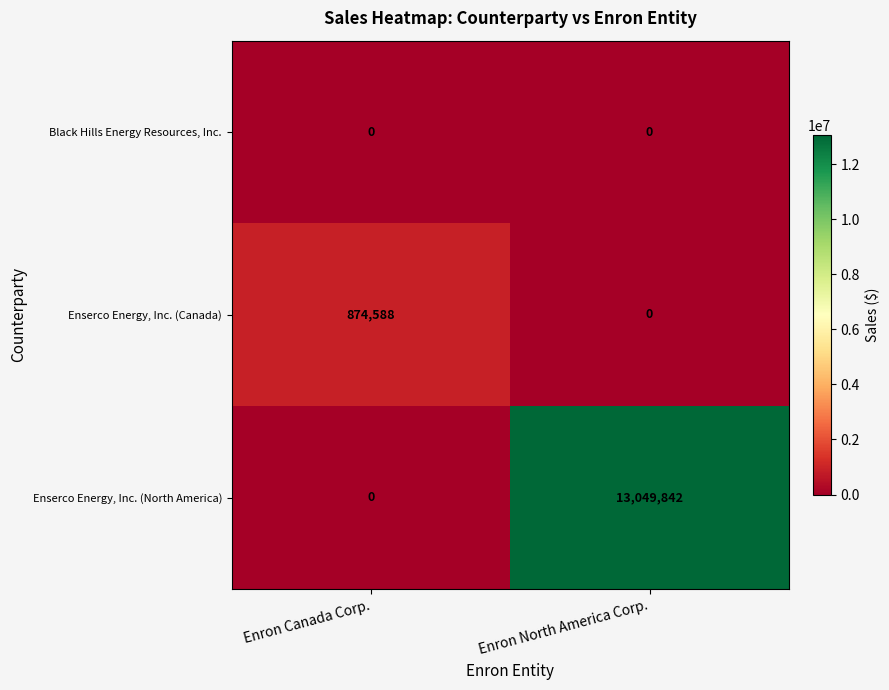

At which label does Enserco Energy, Inc. (Canada) reach its minimum?

Enron North America Corp.